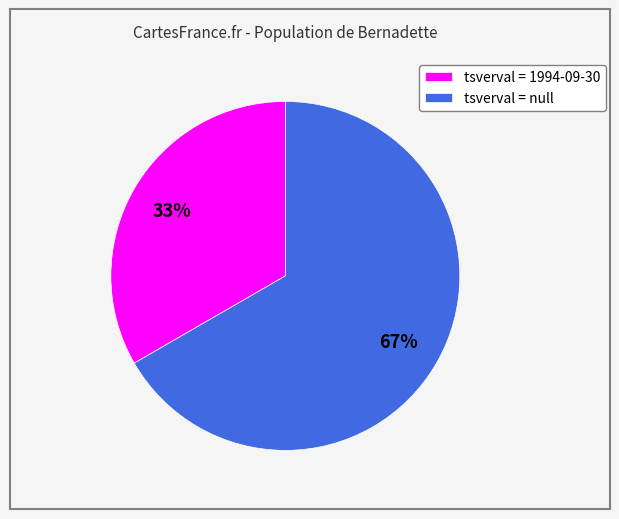

How many segments does this pie chart have?

2